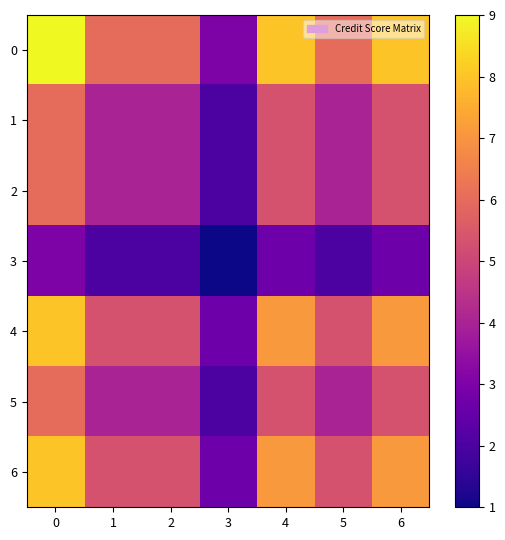

Reading right to left, what are all the values shown in this chart?

0: 6=8.0	5=6.0	4=8.0	3=3.0	2=6.0	1=6.0	0=9.0
1: 6=5.3	5=4.0	4=5.3	3=2.0	2=4.0	1=4.0	0=6.0
2: 6=5.3	5=4.0	4=5.3	3=2.0	2=4.0	1=4.0	0=6.0
3: 6=2.7	5=2.0	4=2.7	3=1.0	2=2.0	1=2.0	0=3.0
4: 6=7.1	5=5.3	4=7.1	3=2.7	2=5.3	1=5.3	0=8.0
5: 6=5.3	5=4.0	4=5.3	3=2.0	2=4.0	1=4.0	0=6.0
6: 6=7.1	5=5.3	4=7.1	3=2.7	2=5.3	1=5.3	0=8.0